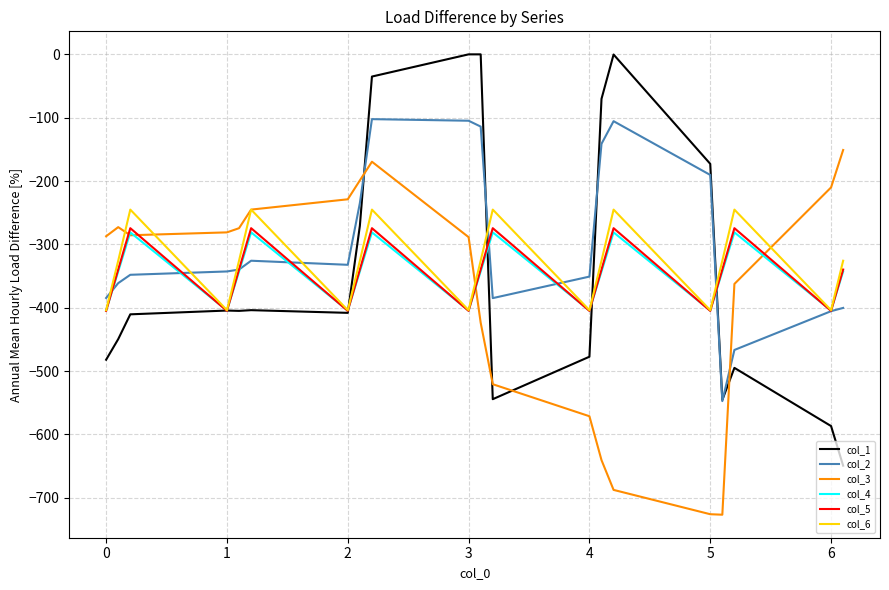

Which series has the largest range (max minus min)?

col_1